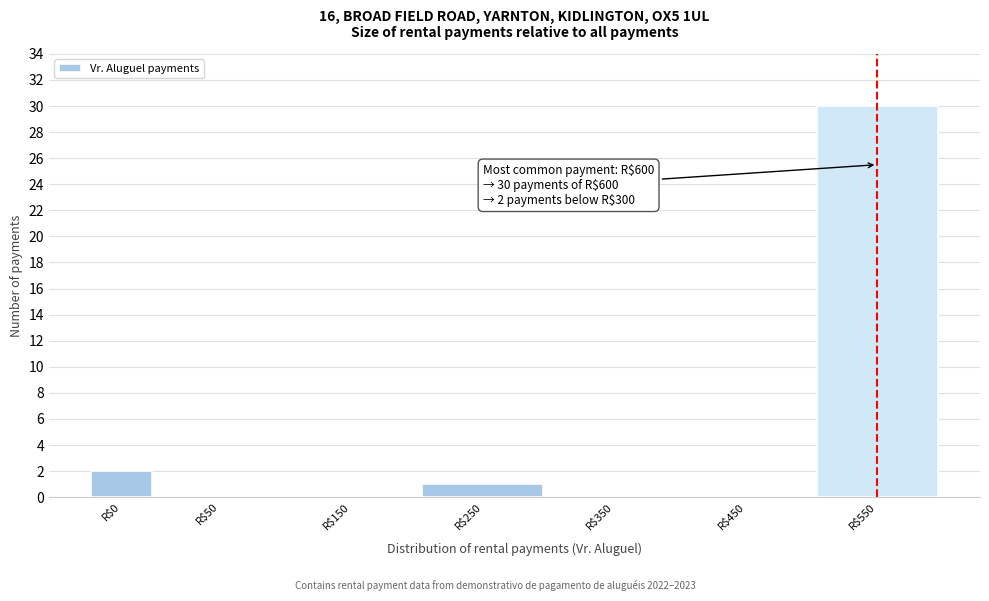

What is the maximum value shown in the chart?

30